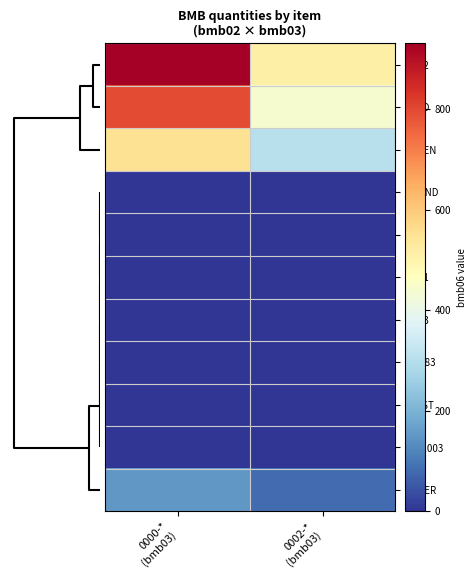

Which series has the largest range (max minus min)?

AGG2